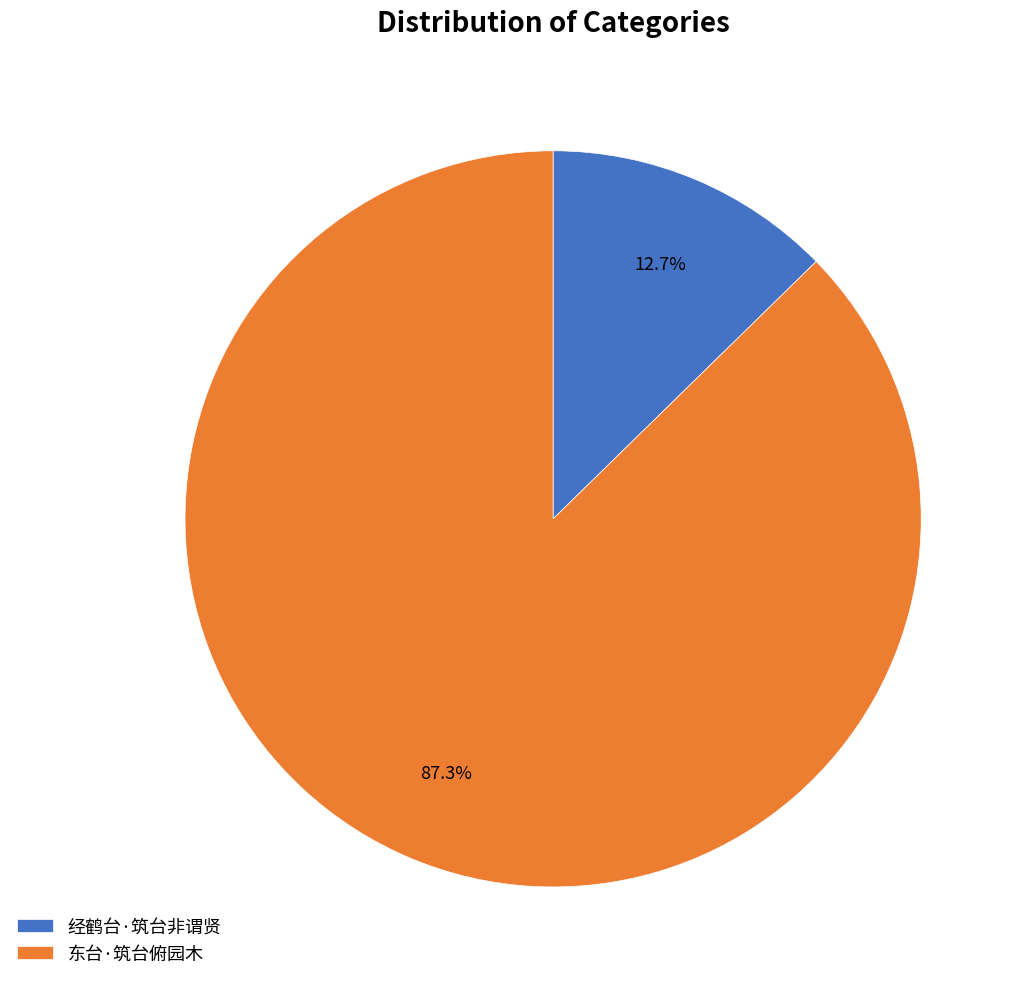

How many segments does this pie chart have?

2